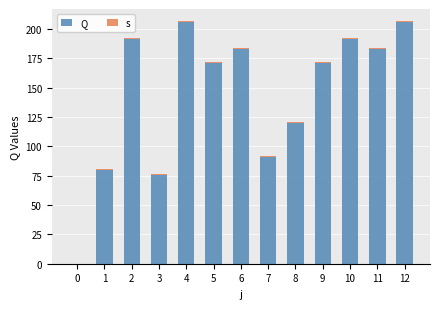

Between 8 and 6, which is larger?

6